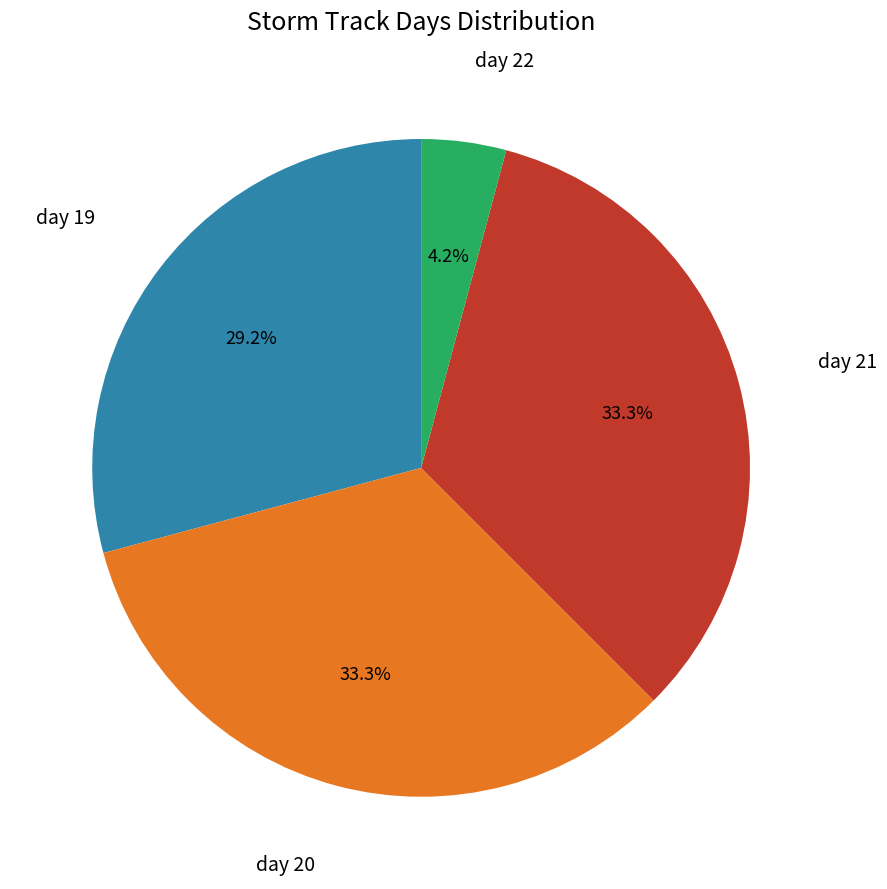

Which category has the smallest portion of the pie?

day 22